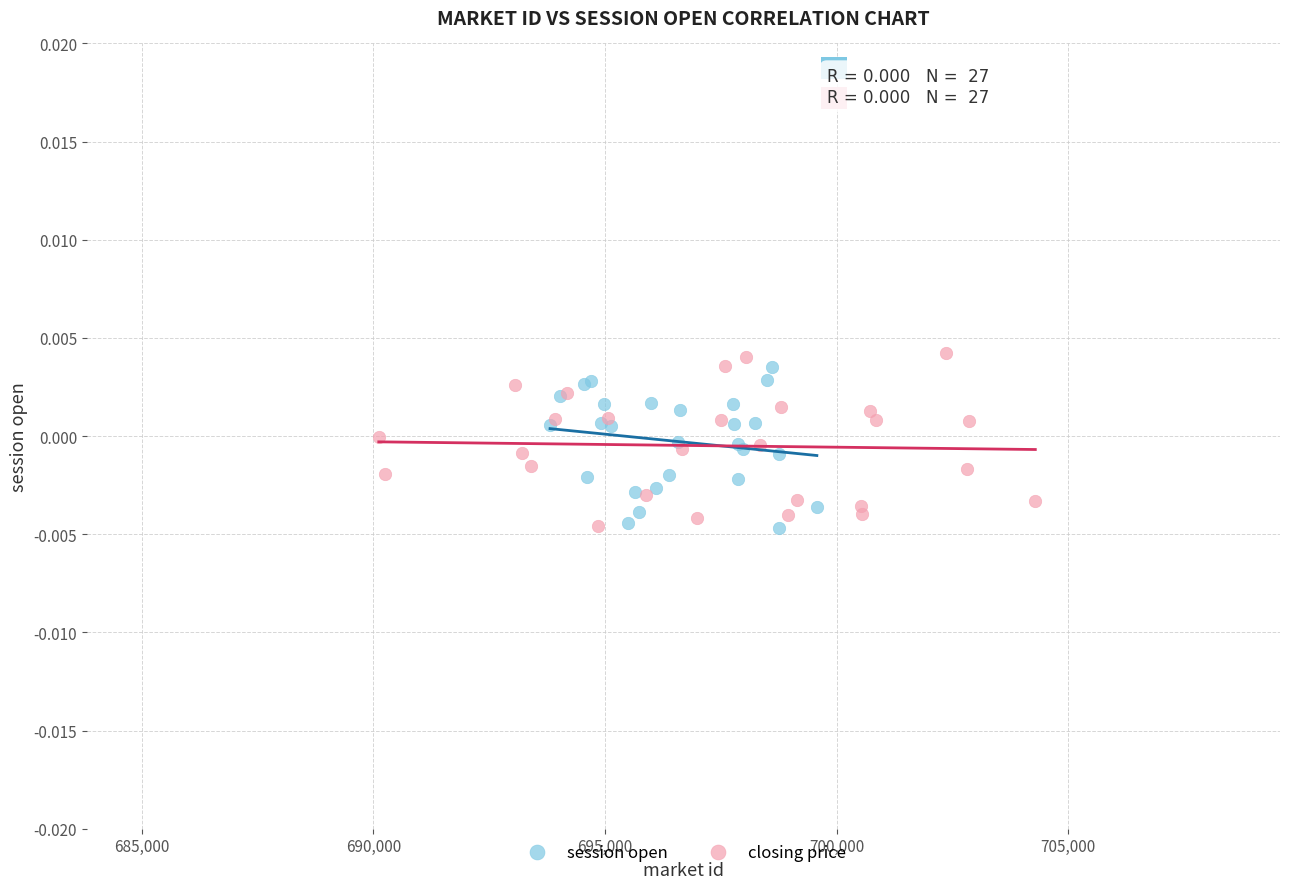

Which series contains the highest Y value?

closing price